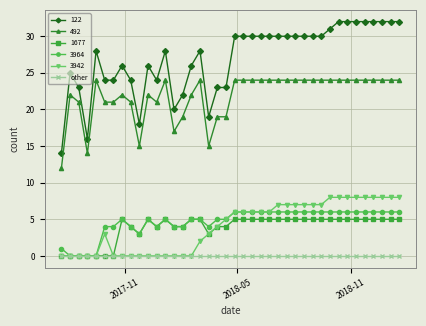

True or false: 122 and 3964 cross at least once.

False